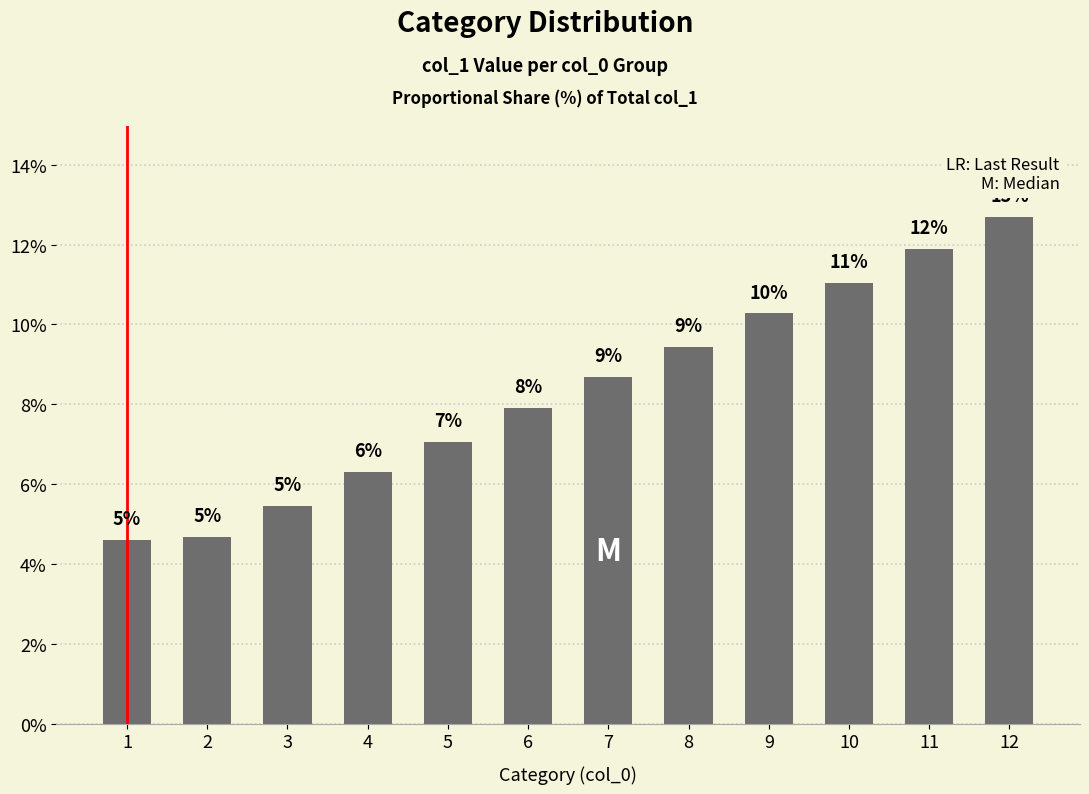

Which has a higher value, 3 or 8?

8